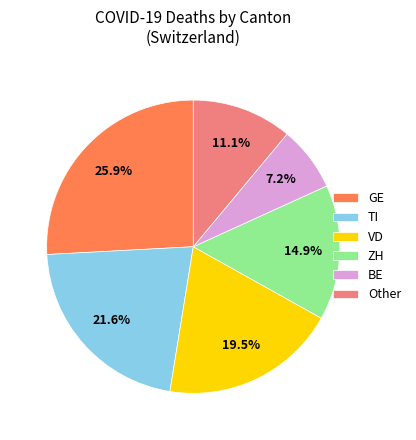

Between BE and ZH, which is larger?

ZH